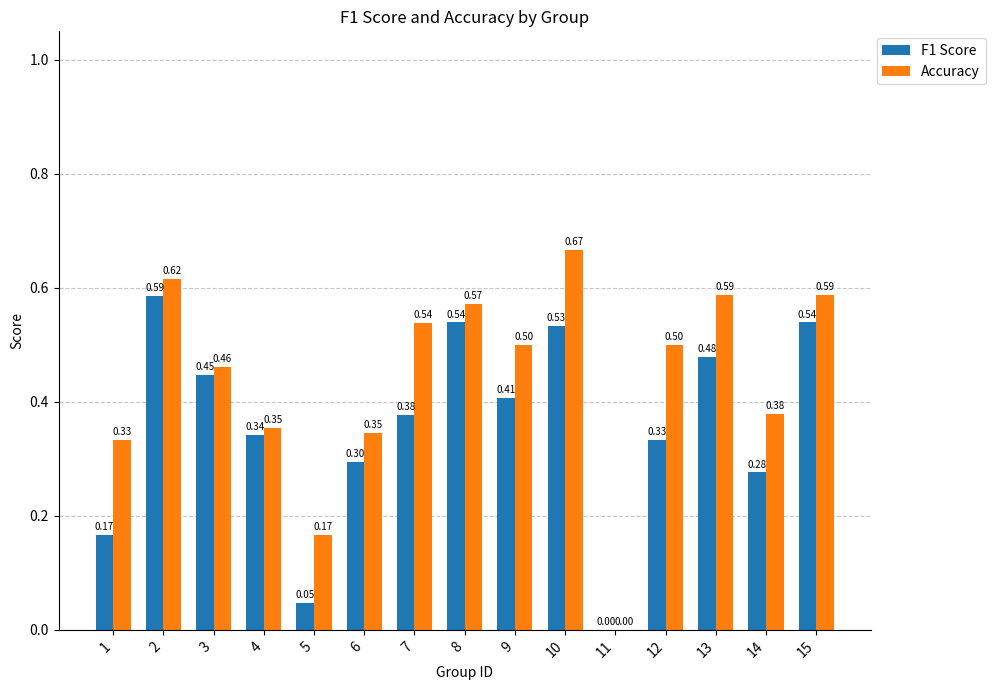

Count the number of categories in the chart.

15